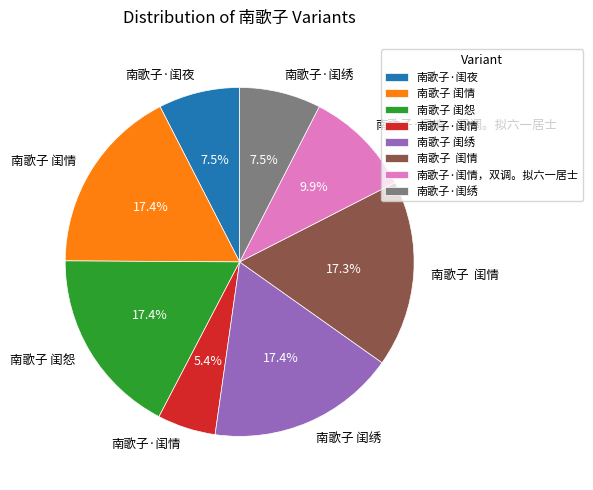

Does any single category account for the majority?

No